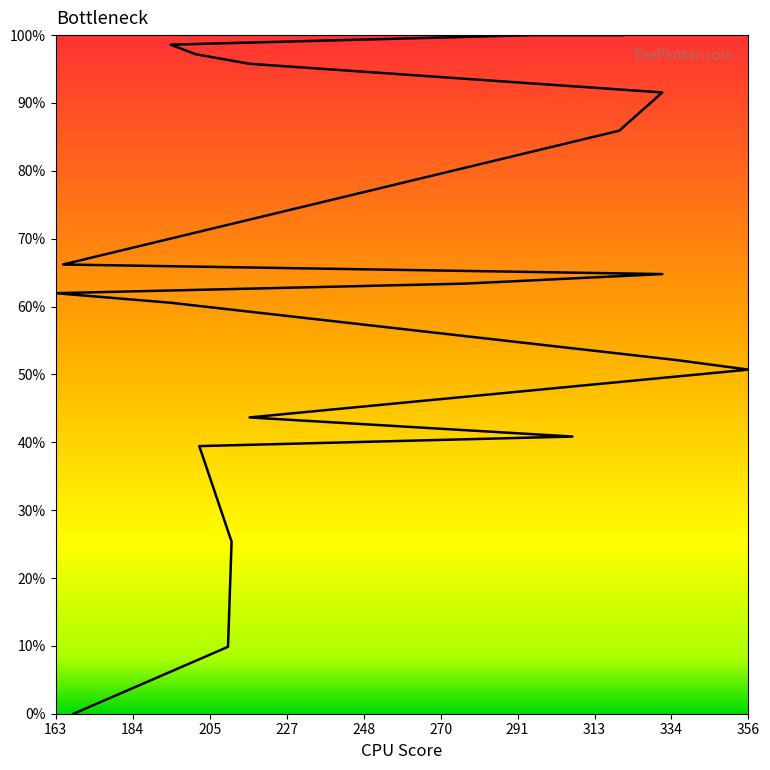

How many distinct data groups are displayed?

1